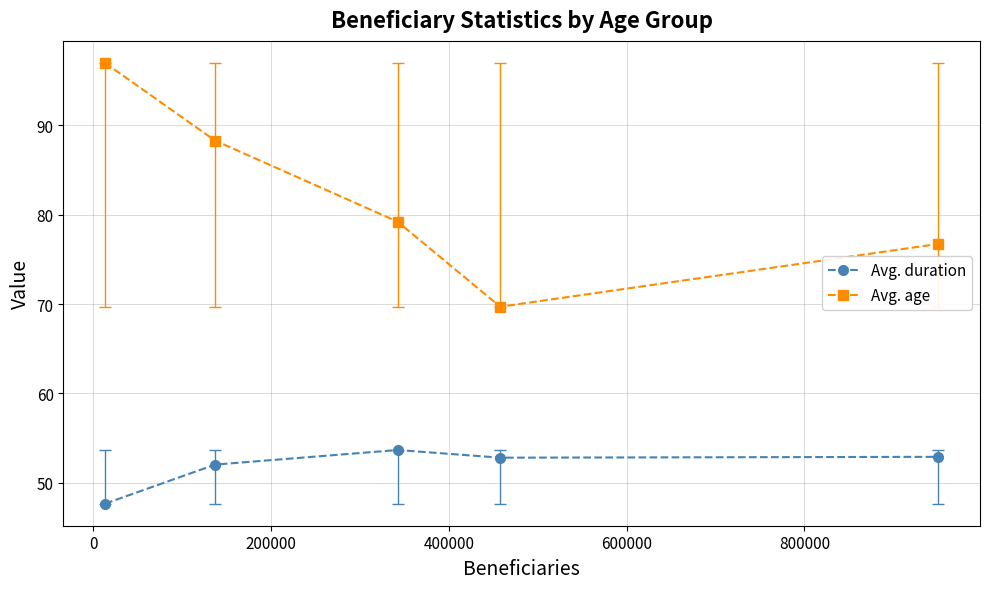

What are all the series names shown in the legend?

Avg. duration, Avg. age